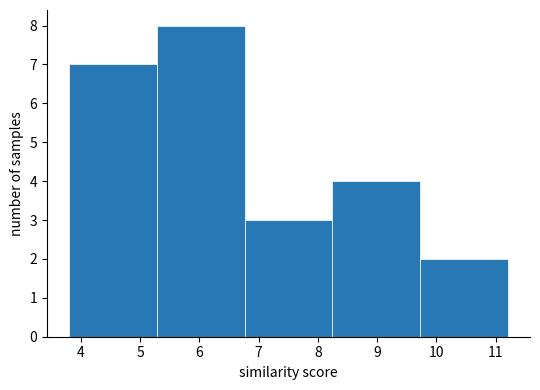

Reading left to right, transcribe this chart: for each bar, give the range it covers on the x-axis and its height. Neither the bar edges nor the heights are printed on the chart, so give them approximately, as read against the axes.

3.8 to 5.3: 7
5.3 to 6.8: 8
6.8 to 8.2: 3
8.2 to 9.7: 4
9.7 to 11.2: 2